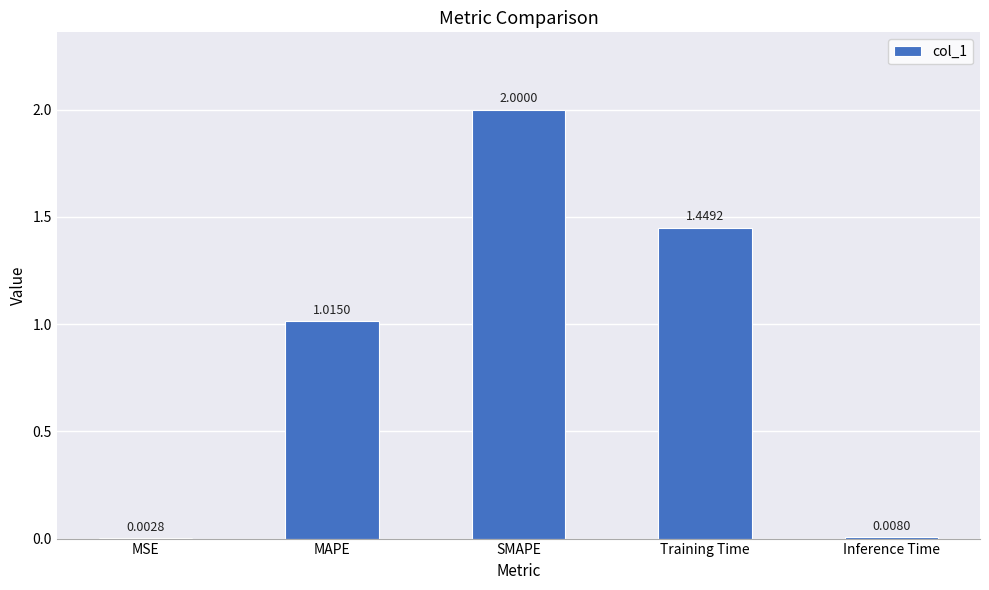

Which category has the highest value across all series?

SMAPE